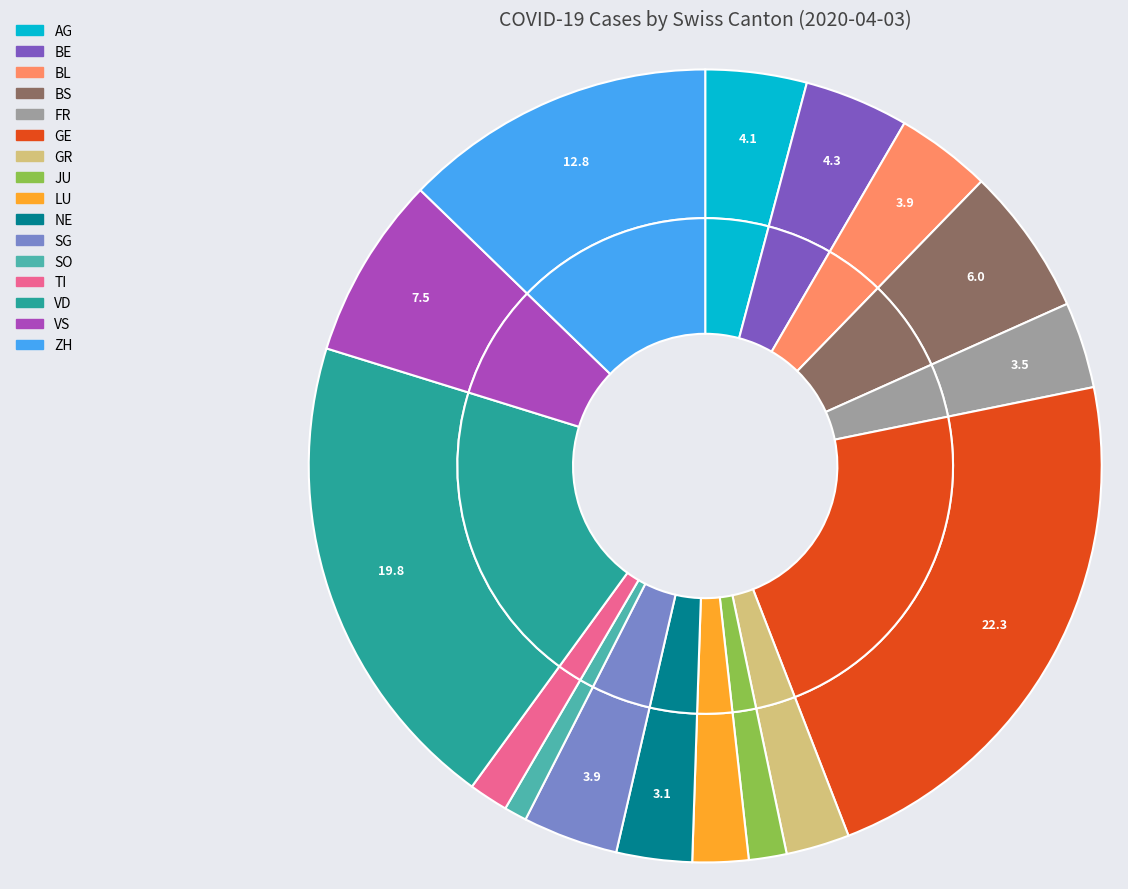

What percentage do GR and LU together represent?

4.9%